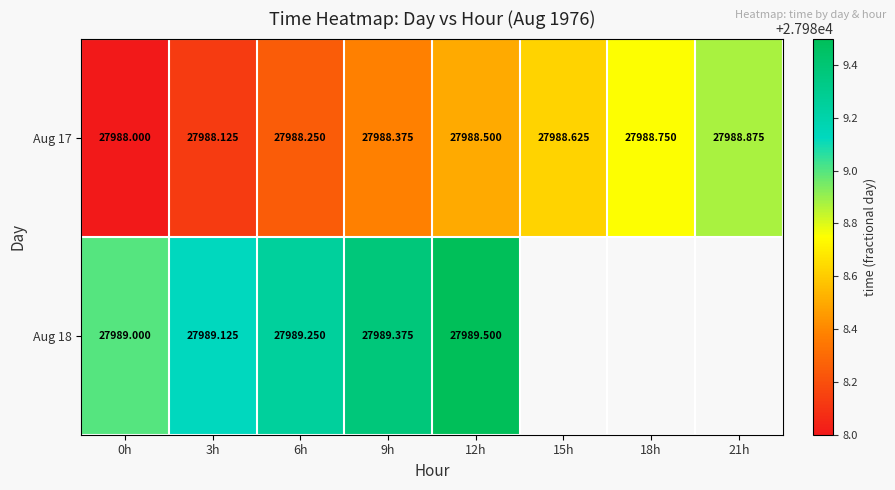

What is the average value of the Aug 17 series?

27988.4